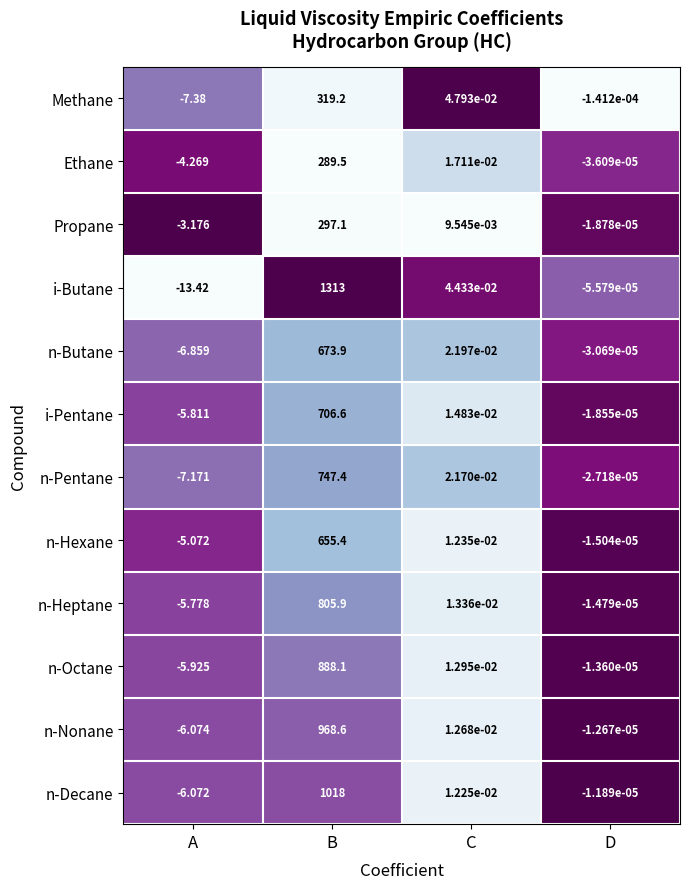

What is the spread (max minus min) of values at B?

1023.5